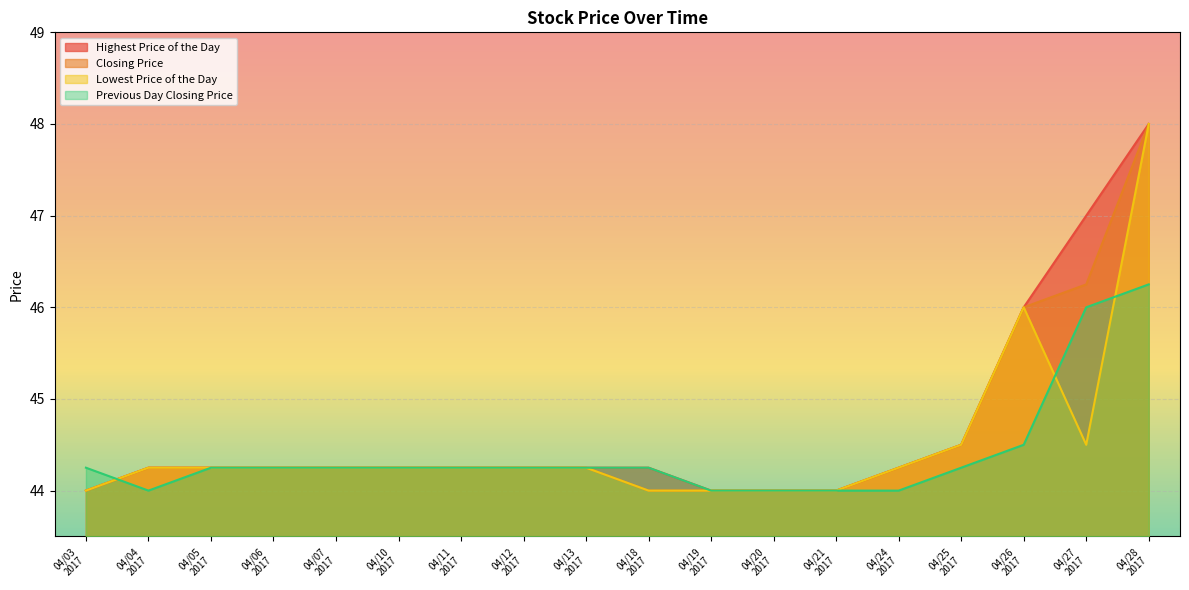

How many categories are shown in the chart?

18